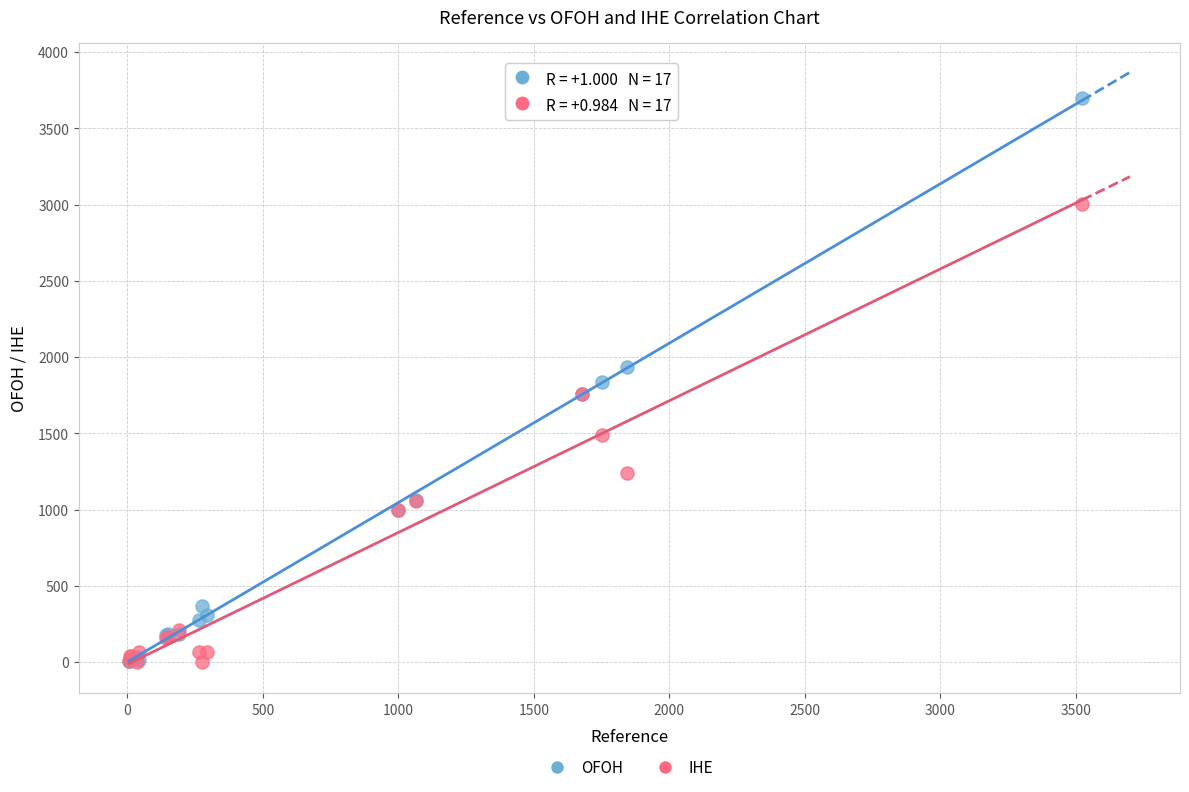

What are all the series names shown in the legend?

OFOH, IHE